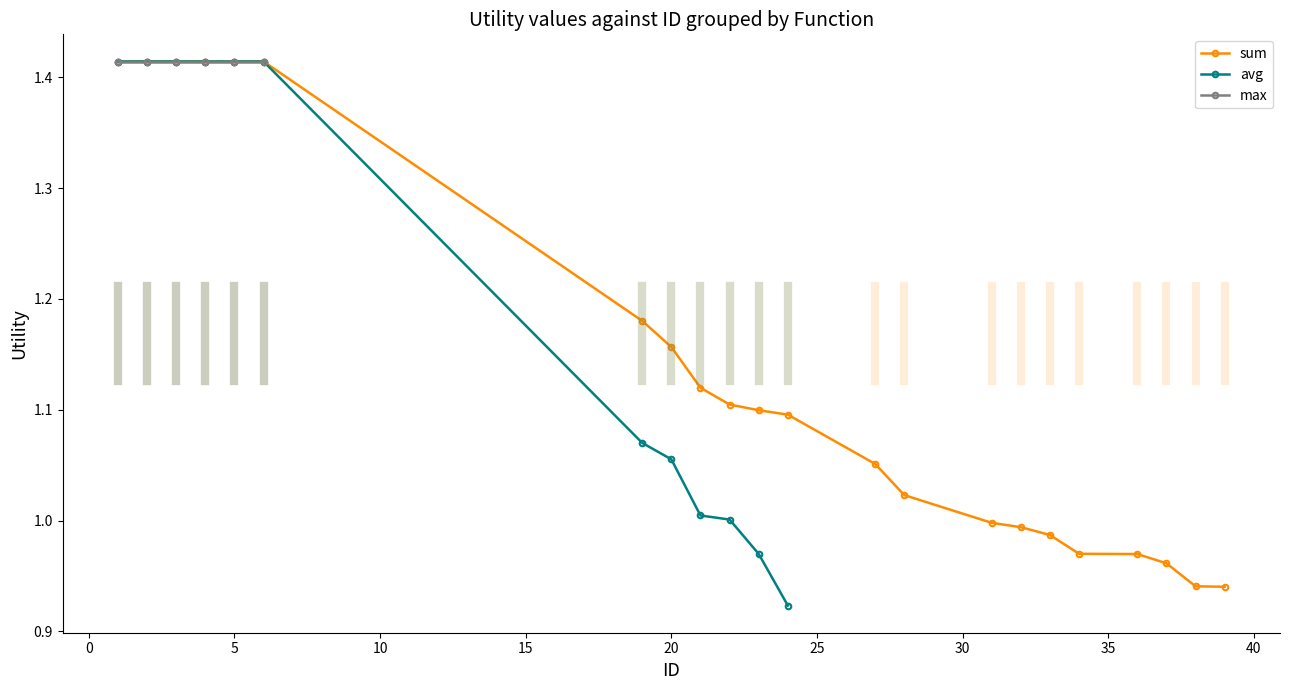

The value at 2 is 0.9. True or false?

False